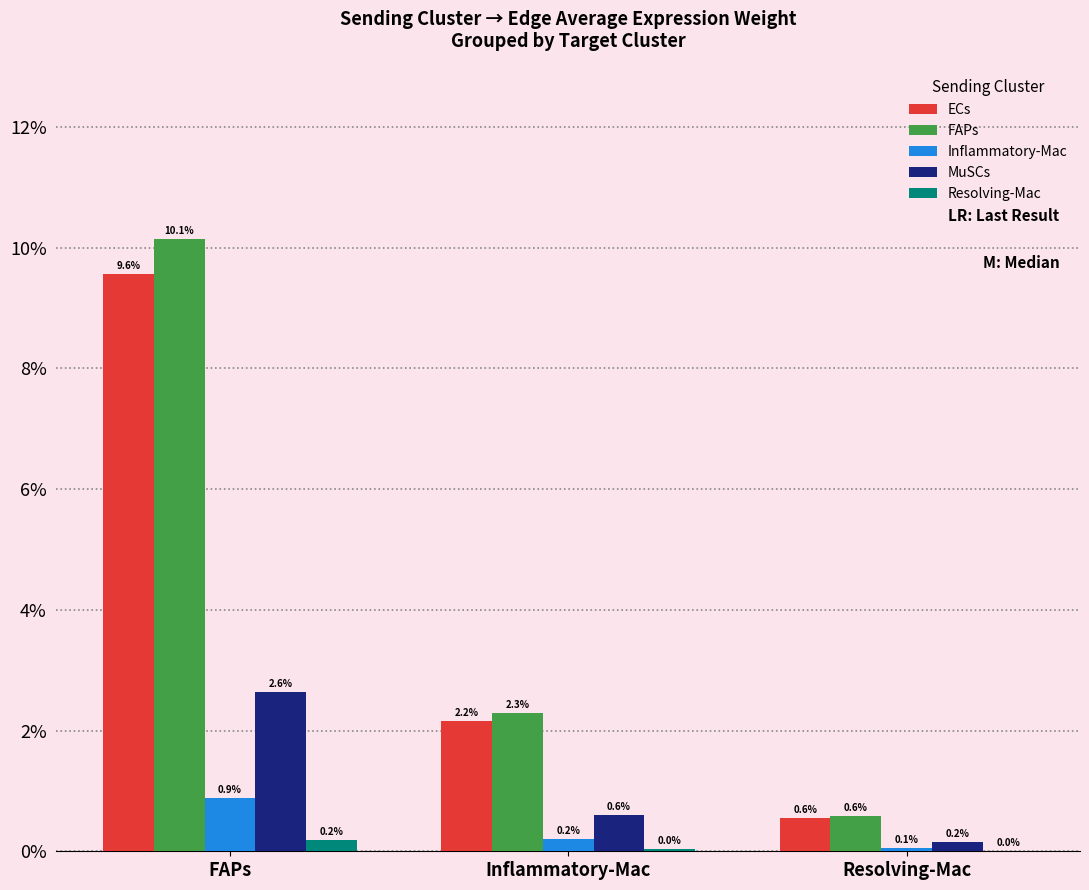

Are the bars grouped side by side (vs. stacked)?

Yes